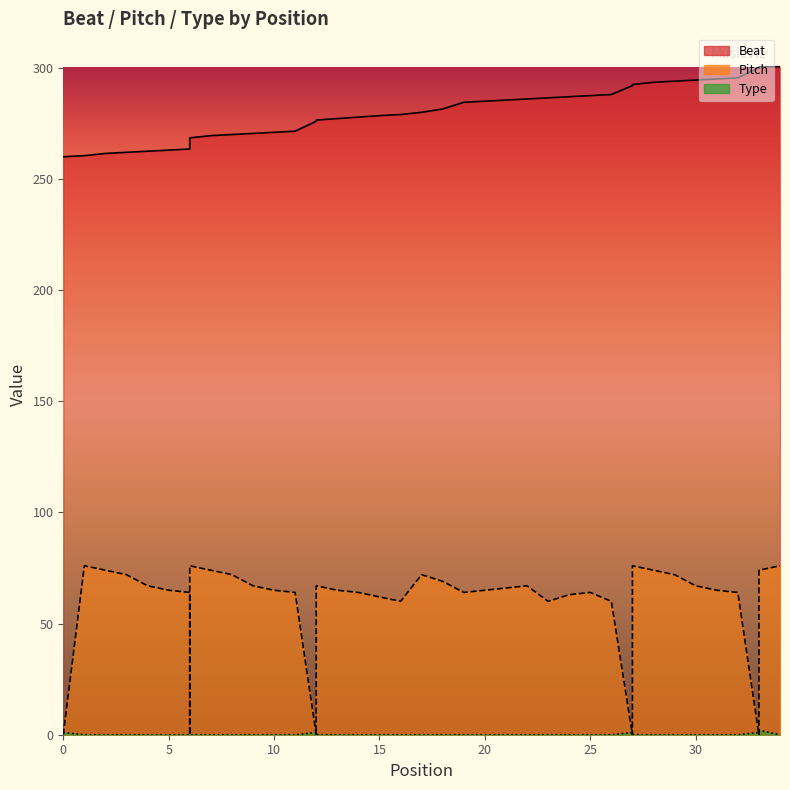

What is the value of the Pitch point at the 3rd from the left?

74.0